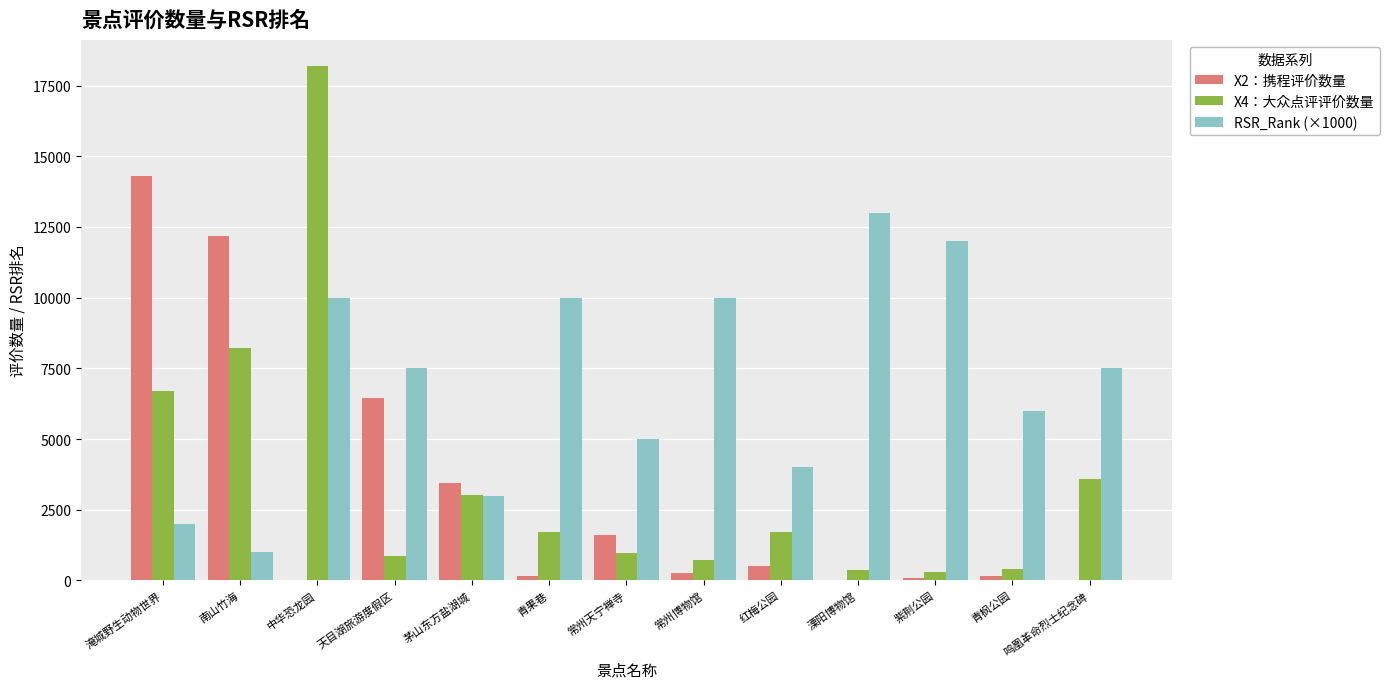

True or false: X4：大众点评评价数量 has a value of 392 at 青果巷.

False